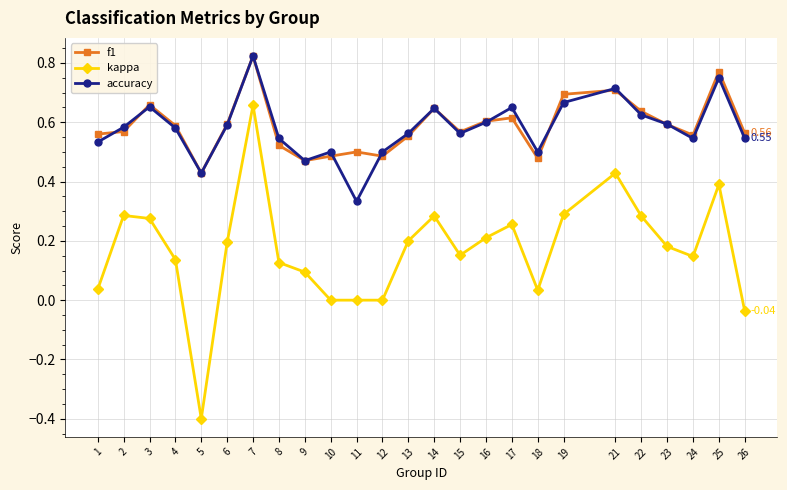

What are all the series names shown in the legend?

f1, kappa, accuracy